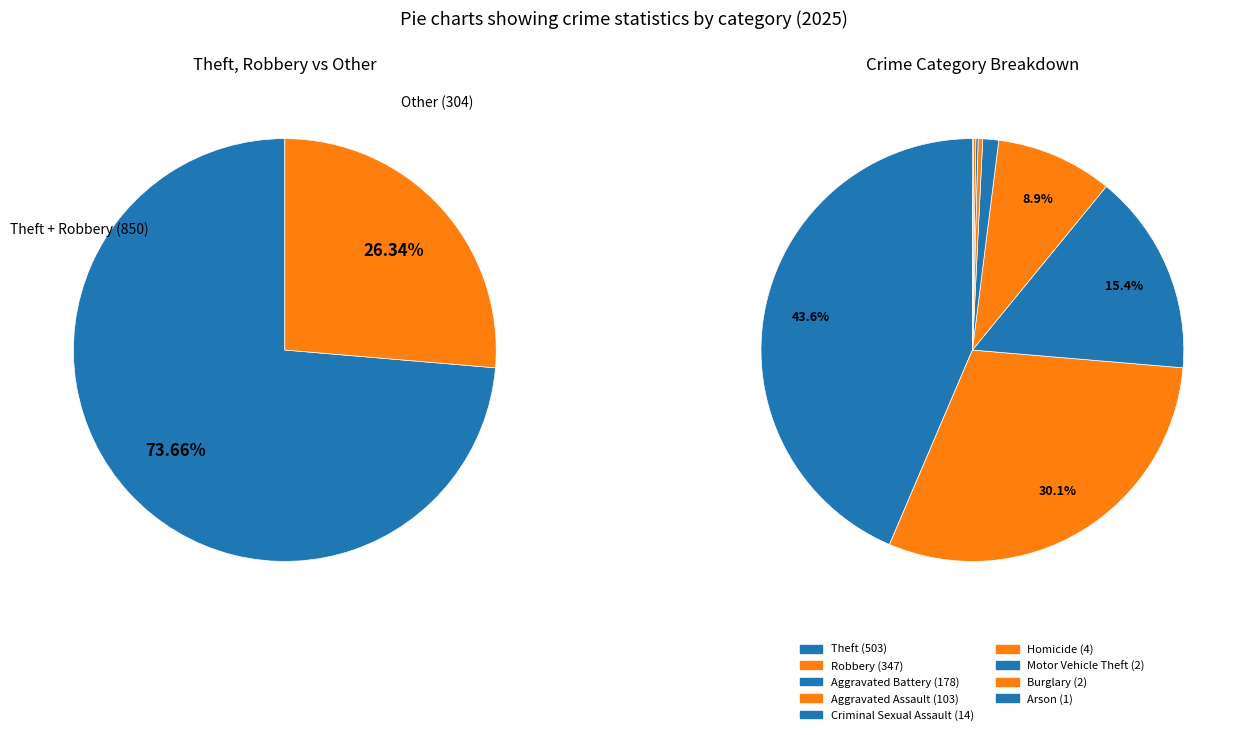

Is it true that Aggravated Battery is 30% of the pie?

False